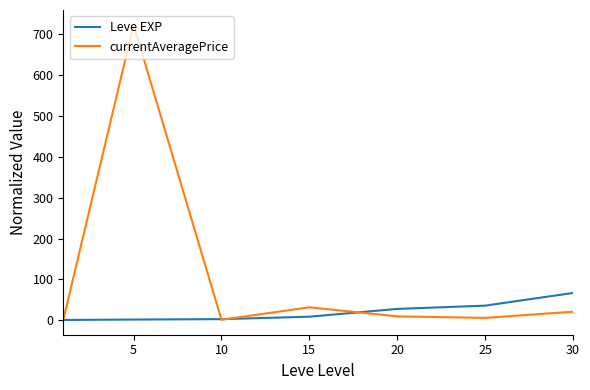

List the series in order of their overall mean, highest first.

currentAveragePrice, Leve EXP